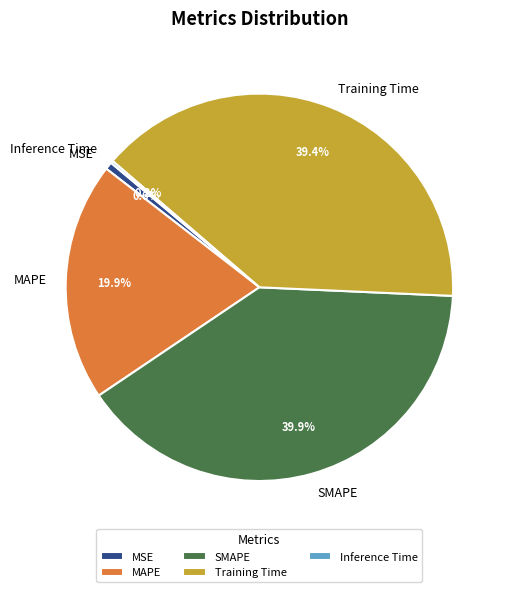

The MAPE slice represents 20% of the pie. True or false?

True